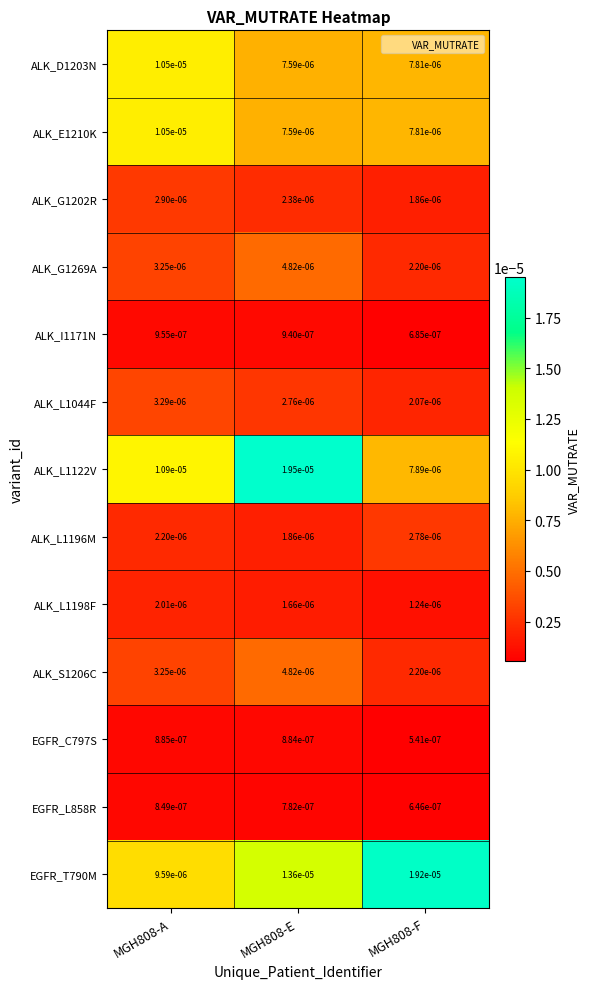

Is the value of ALK_D1203N at MGH808-F greater than the value of ALK_L1196M at MGH808-E?

Yes